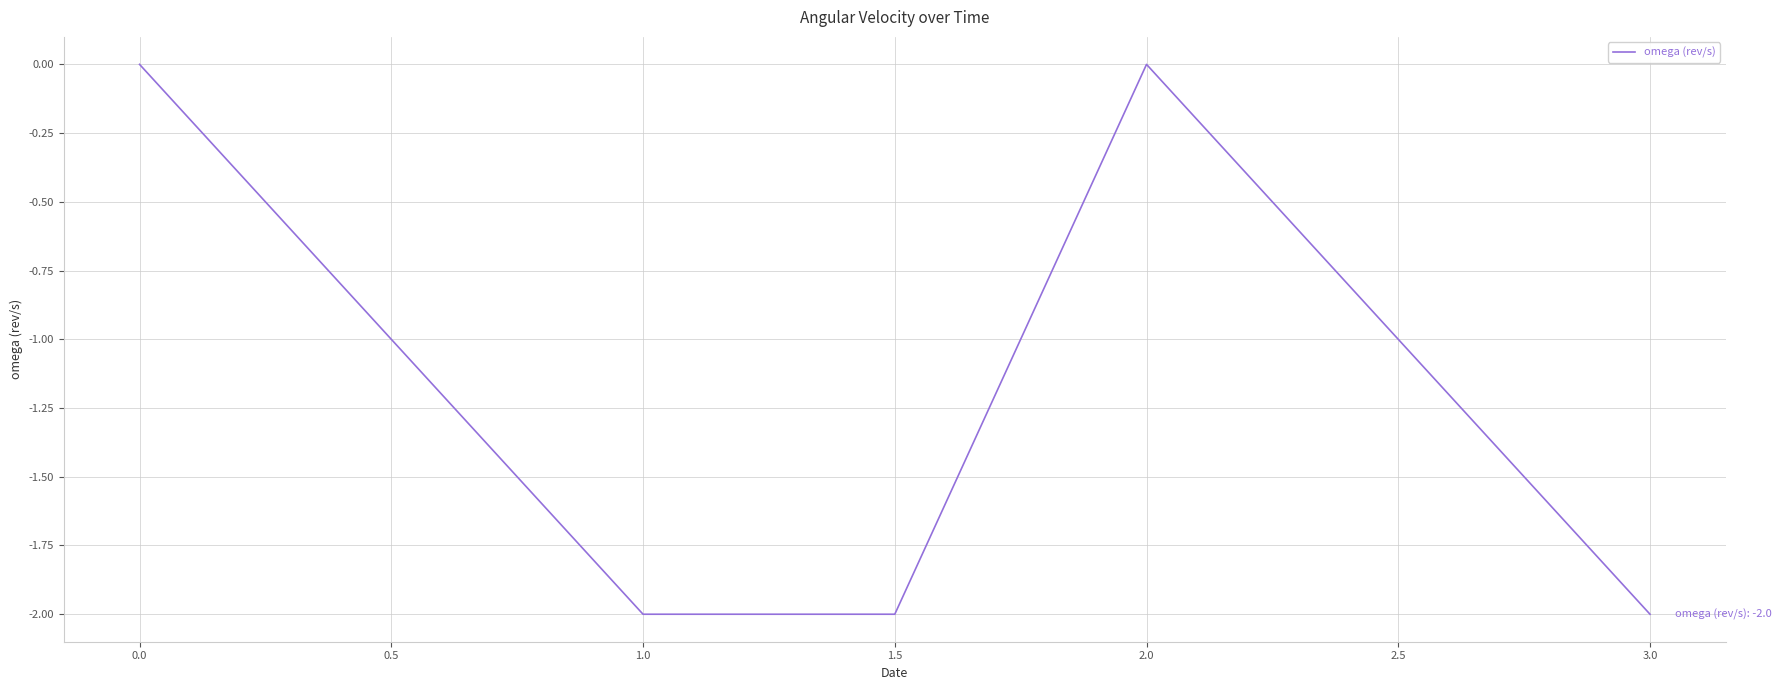

What position from the right is 1.5?

3